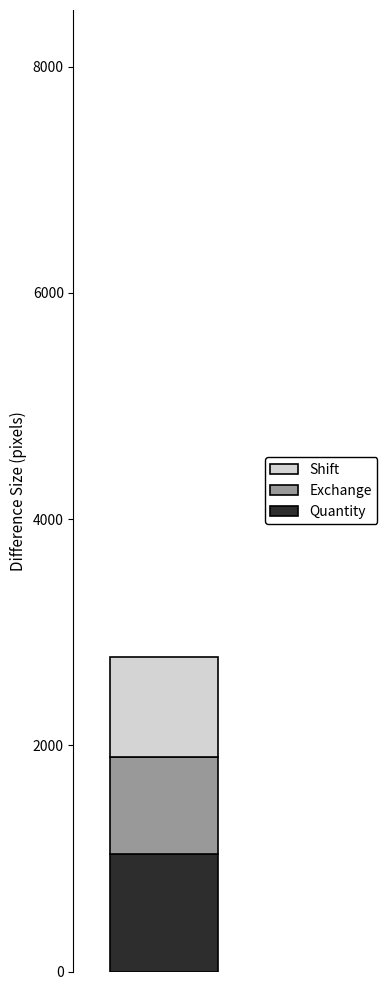

What is the lowest value of the Quantity series?

1038.0